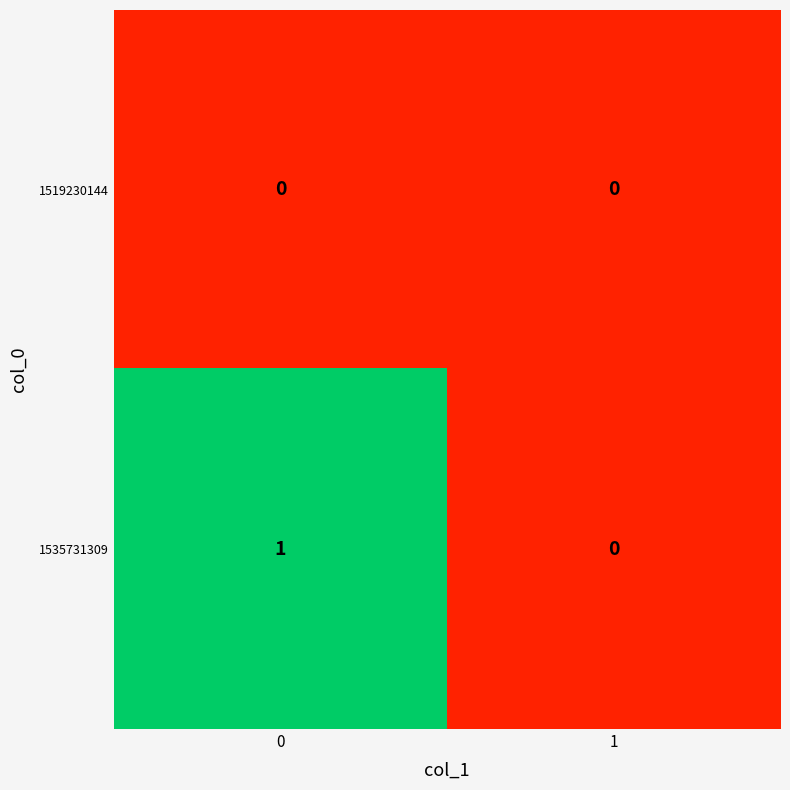

How many series are shown in this chart?

2